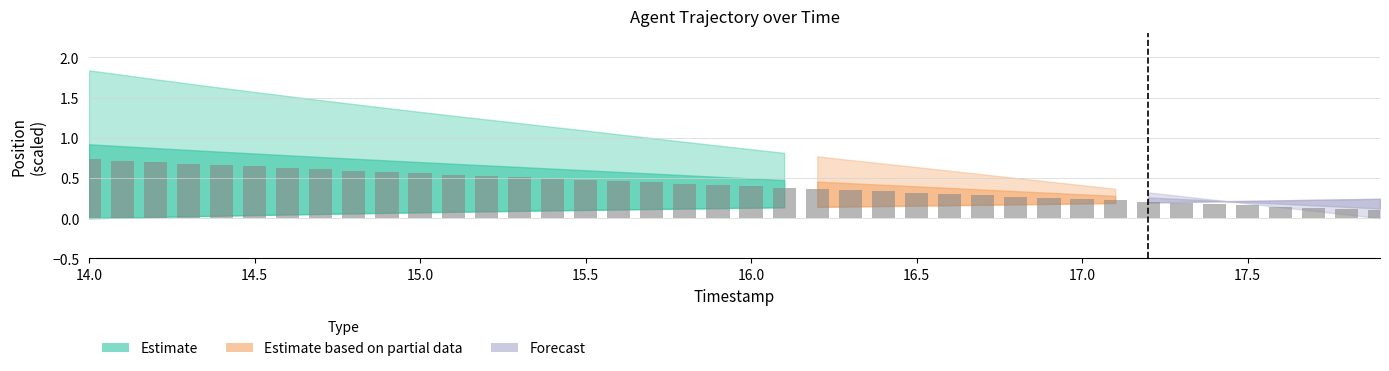

Count the values in the range 0 to 1.

40